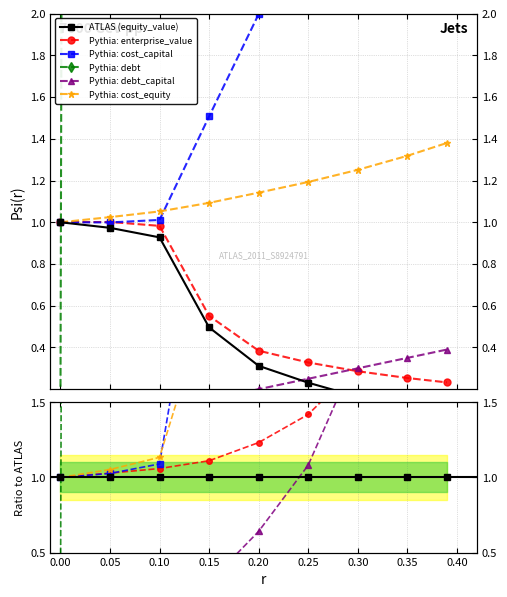

How many lines are shown in the chart?

6